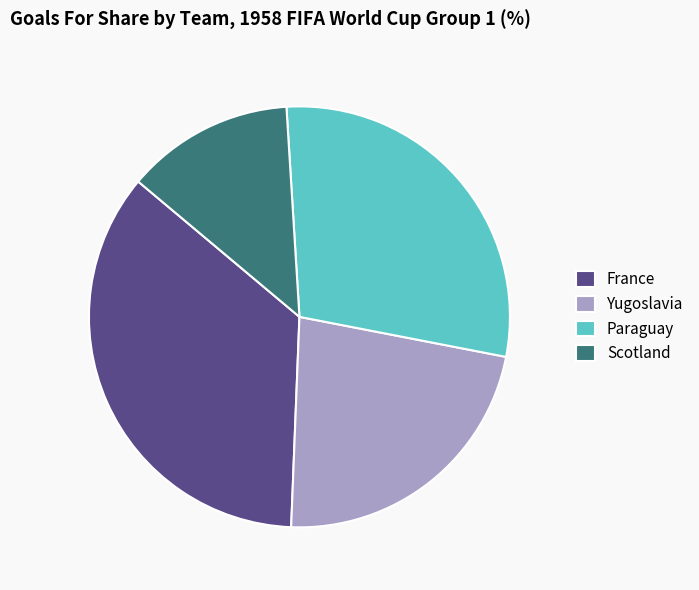

Is there any slice that represents more than half of the pie?

No